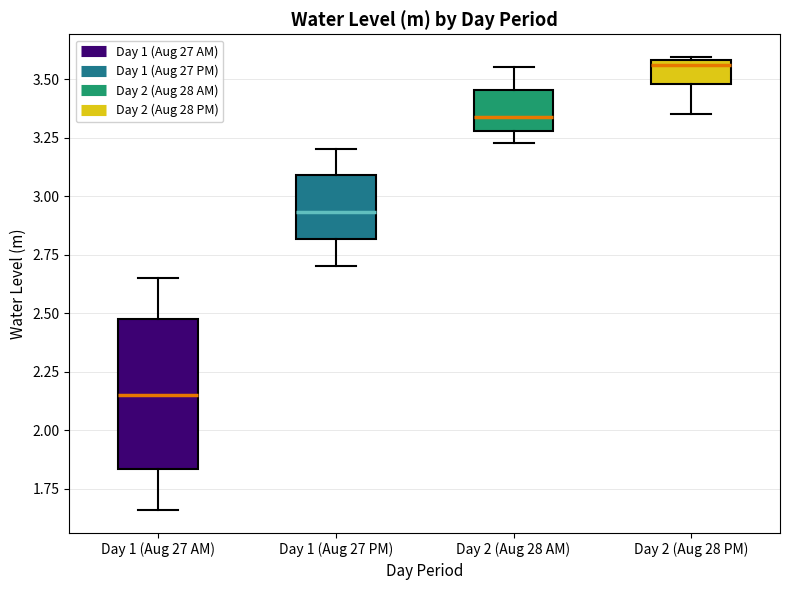

Reading left to right, transcribe this box plot: for each box, give where its median line is, the range the box spans, and where its two whiskers end, as read against the y-axis. The values are not printed on the chart, so give them approximately, as read against the axis.

Day 1 (Aug 27 AM): median 2.15, box 1.85 to 2.45, whiskers 1.65 to 2.65
Day 1 (Aug 27 PM): median 2.95, box 2.80 to 3.10, whiskers 2.70 to 3.20
Day 2 (Aug 28 AM): median 3.35, box 3.30 to 3.45, whiskers 3.25 to 3.55
Day 2 (Aug 28 PM): median 3.55, box 3.50 to 3.60, whiskers 3.35 to 3.60